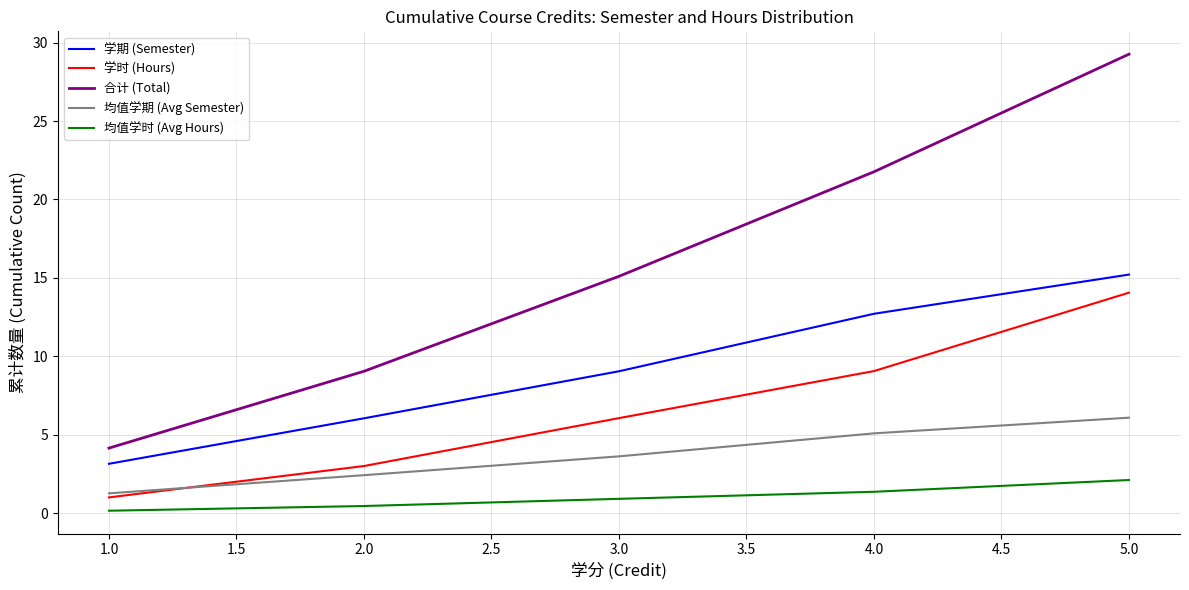

Which series has the widest spread of values?

合计 (Total)